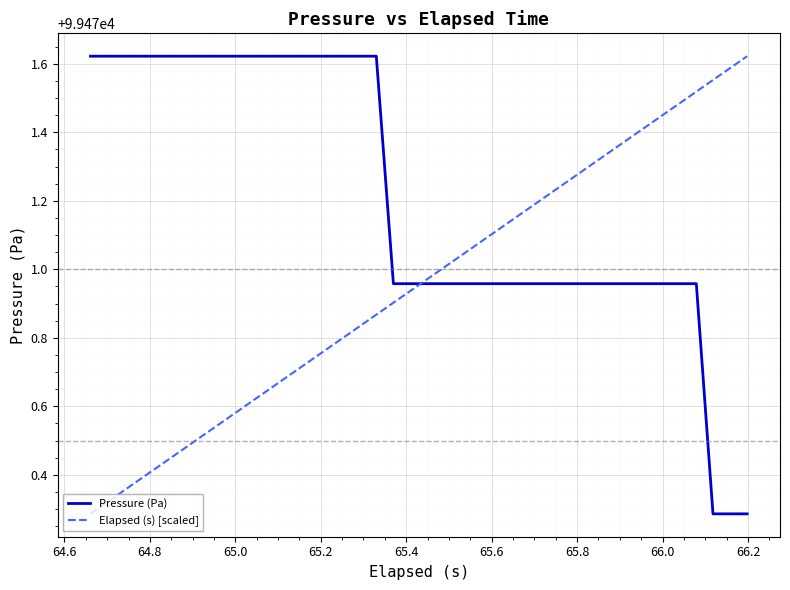

Which series has the largest total across all categories?

Pressure (Pa)